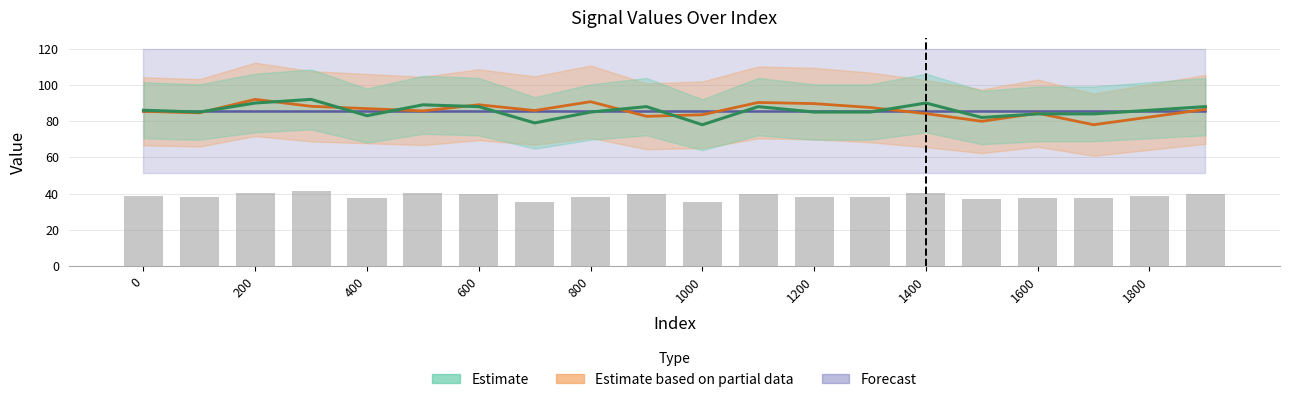

At which label is row1 closest to 85?

100